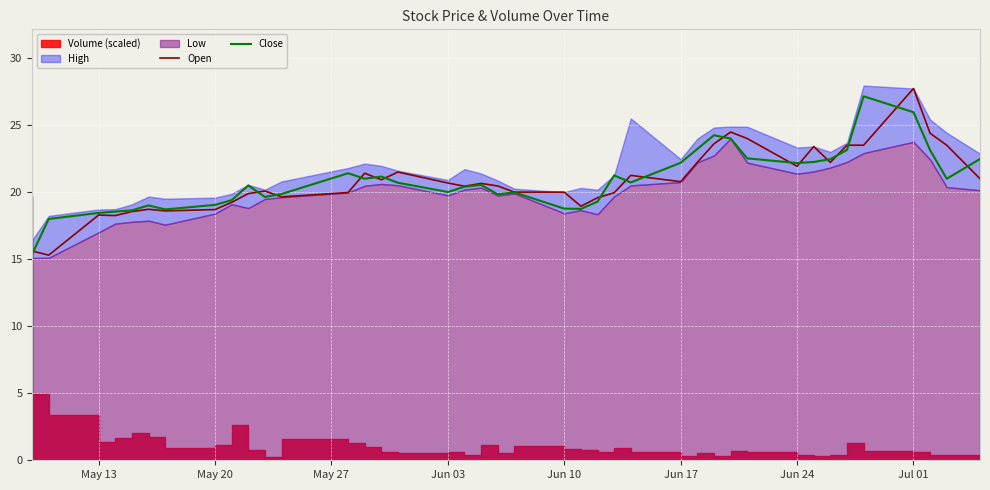

The Open series shows 18.3 at May 13. True or false?

True